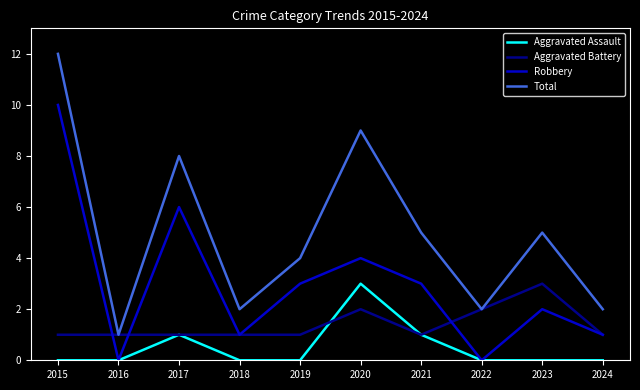

What is the total value across all series at 2016?

2